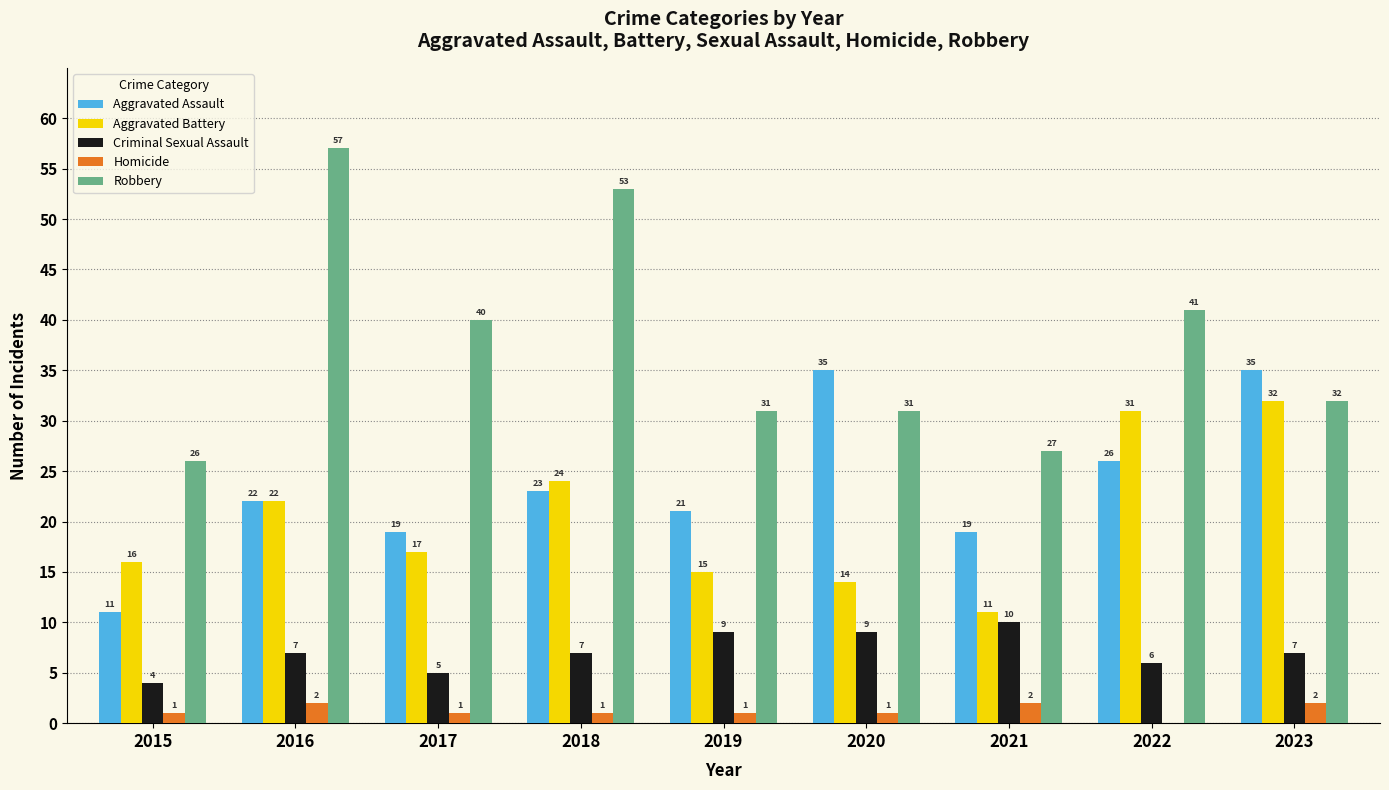

Between 2017 and 2021, which series saw the biggest shift?

Robbery